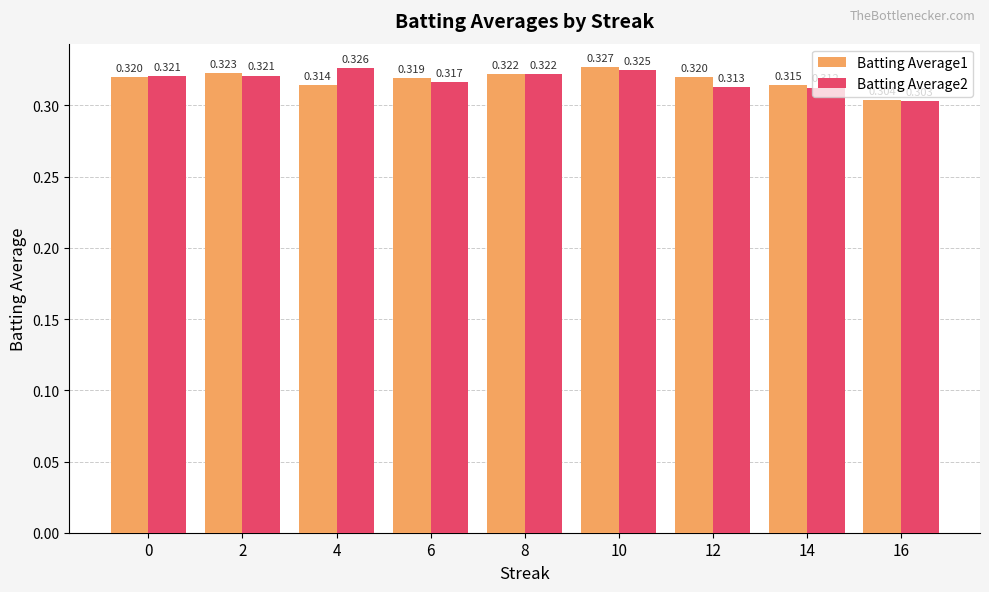

Is the value of Batting Average1 at 0 greater than the value of Batting Average2 at 6?

Yes